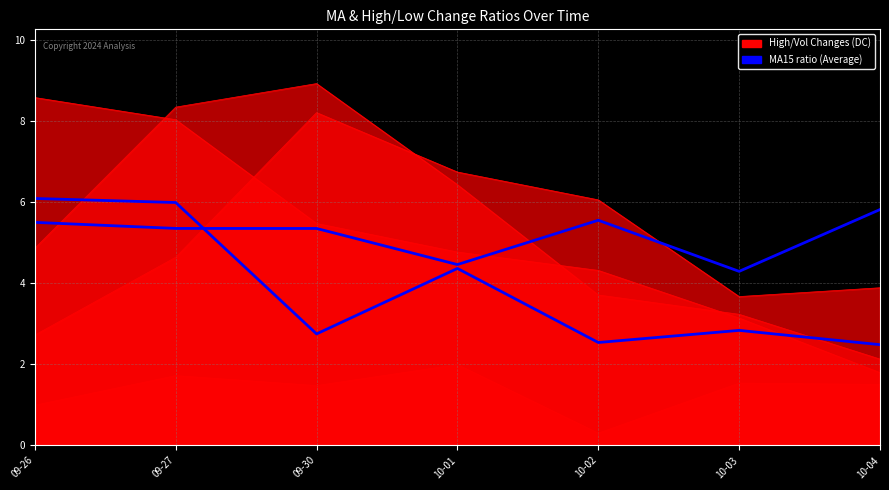

Does the chart have visible grid lines?

Yes